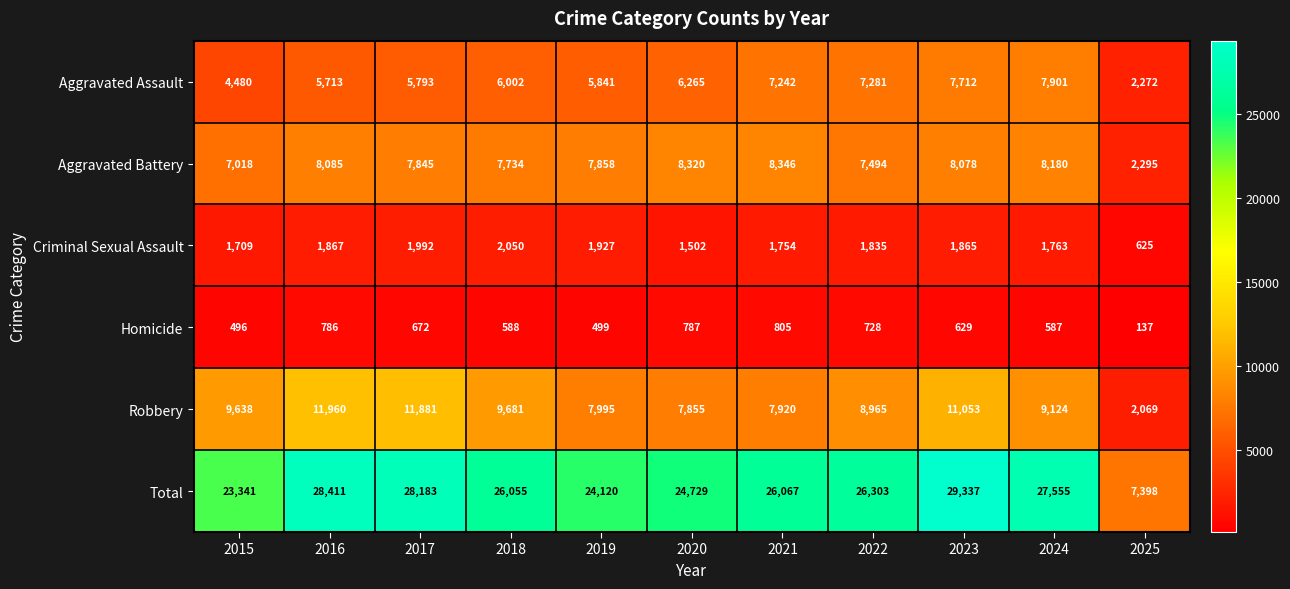

Where does the Robbery series first go above 9124?

2015